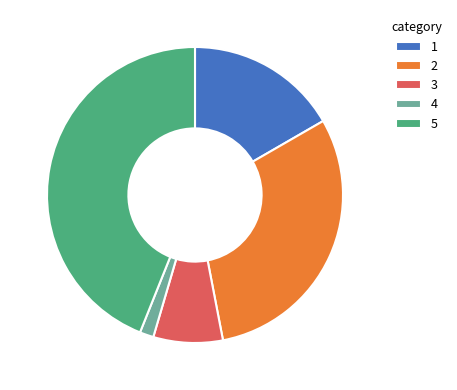

Approximately how many times larger is the value at 3 compared to 4?

5.0